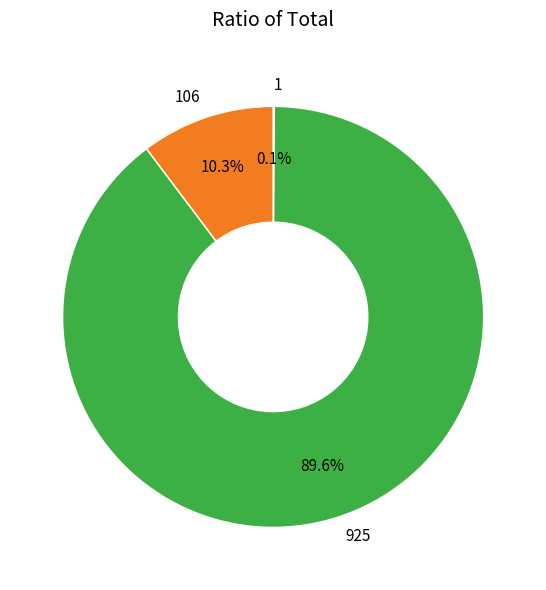

Is there a majority slice in this chart?

Yes